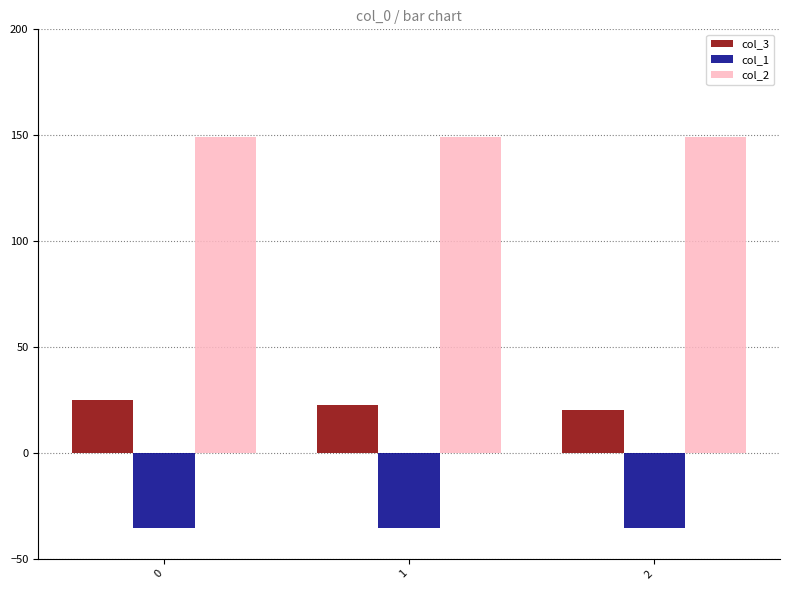

What is the sum of all col_1 values?

-106.1